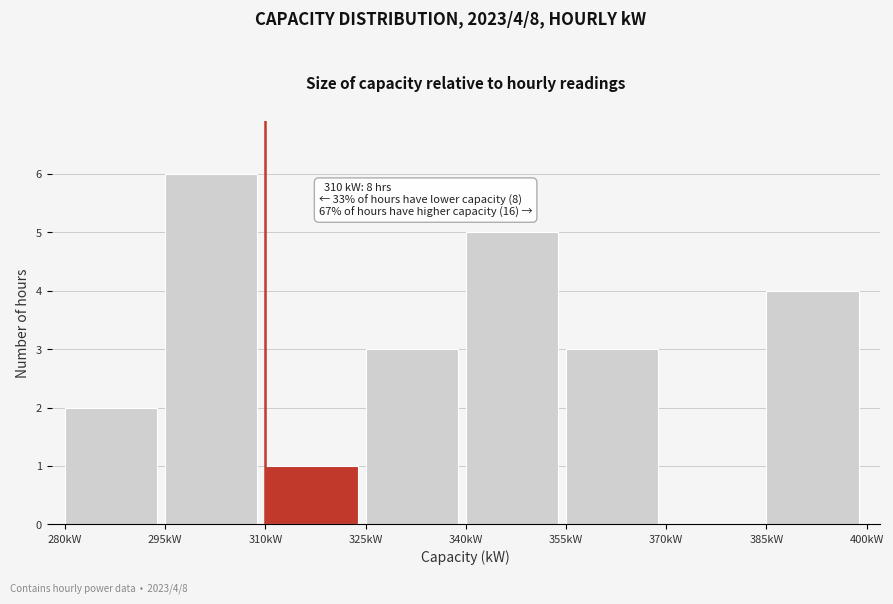

Over which range of the x-axis is the bar tallest?

295 to 310